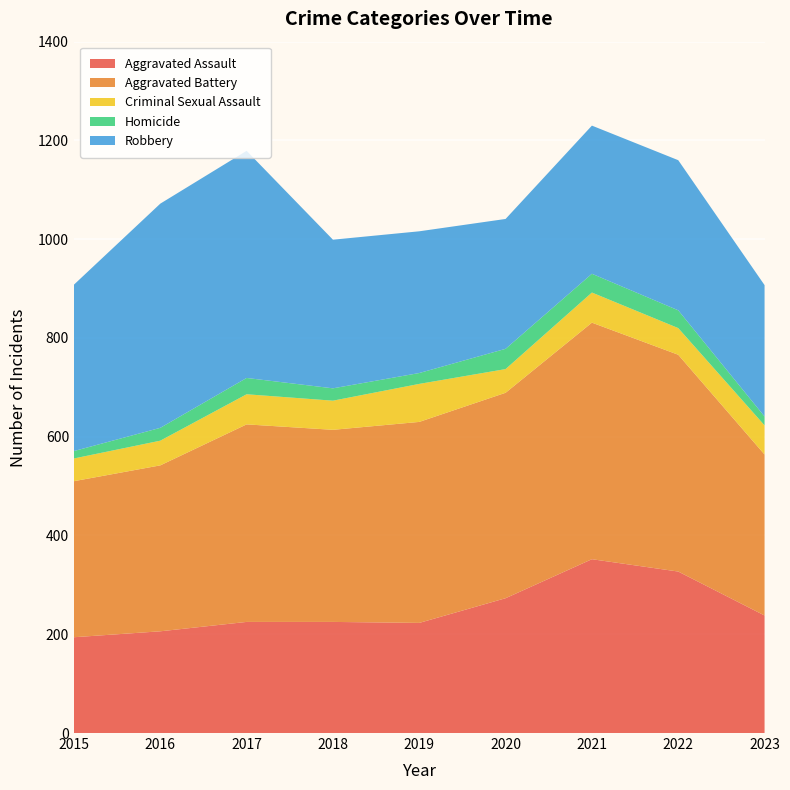

Reading left to right, list all the values displayed in this chart.

Aggravated Assault: 2015=194	2016=206	2017=225	2018=225	2019=223	2020=273	2021=352	2022=327	2023=238
Aggravated Battery: 2015=316	2016=336	2017=400	2018=389	2019=407	2020=416	2021=479	2022=439	2023=326
Criminal Sexual Assault: 2015=46	2016=50	2017=61	2018=59	2019=77	2020=48	2021=61	2022=54	2023=59
Homicide: 2015=15	2016=26	2017=33	2018=25	2019=22	2020=41	2021=38	2022=36	2023=18
Robbery: 2015=337	2016=454	2017=460	2018=301	2019=287	2020=263	2021=300	2022=304	2023=266